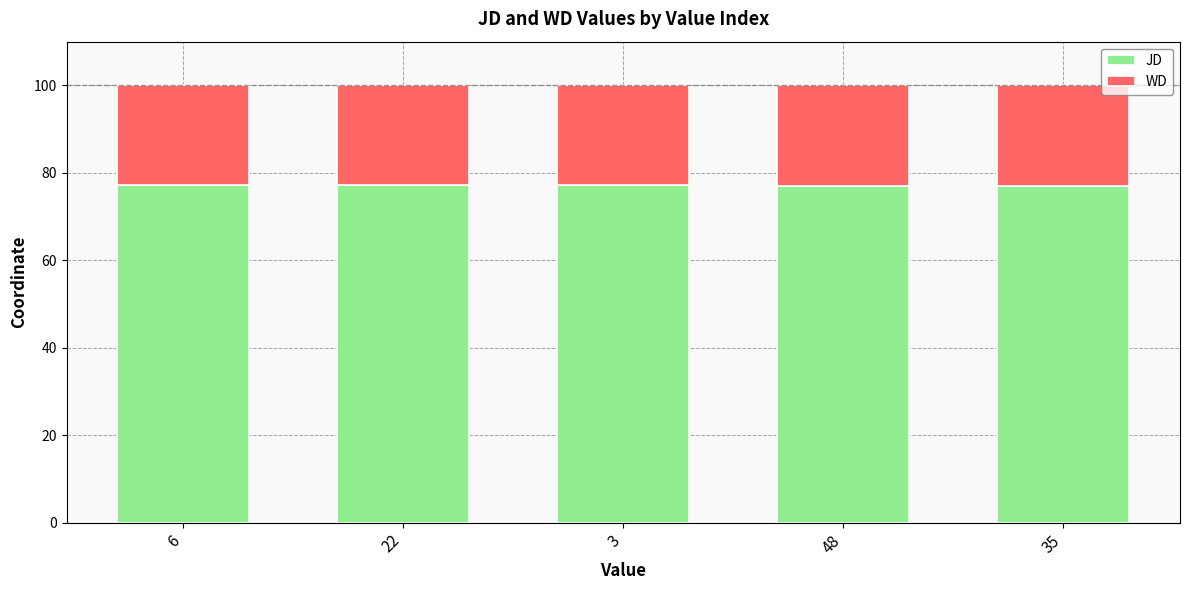

The value of JD at 22 is 114.4. True or false?

False